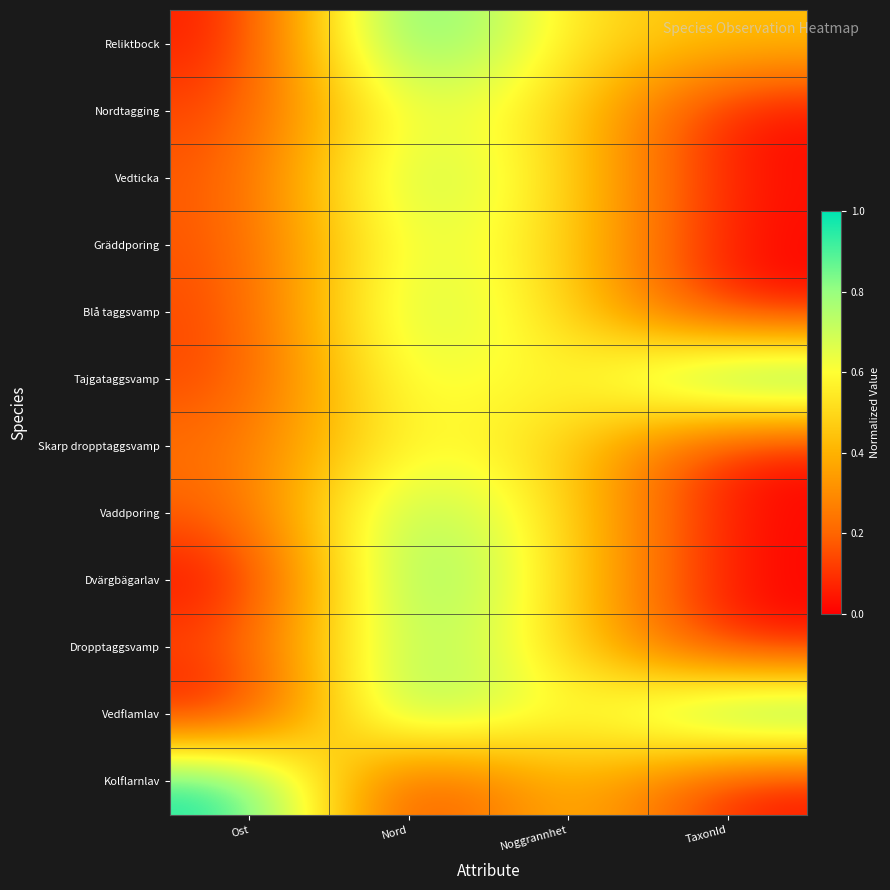

Which series has the largest range (max minus min)?

Kolflarnlav